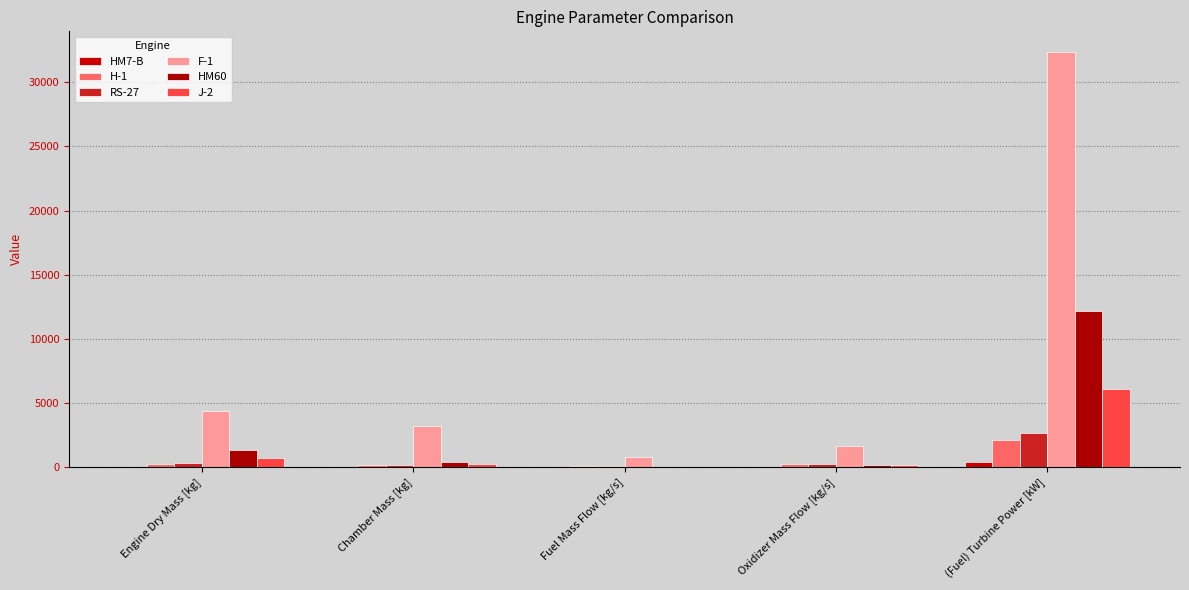

What are all the series names shown in the legend?

HM7-B, H-1, RS-27, F-1, HM60, J-2